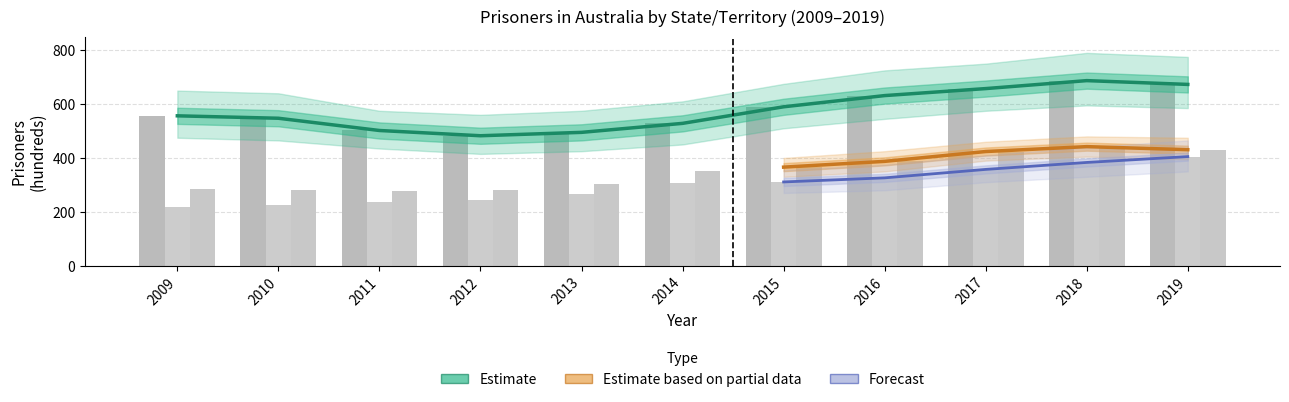

What is the value of the Estimate bar at the 1st from the left?

556.4